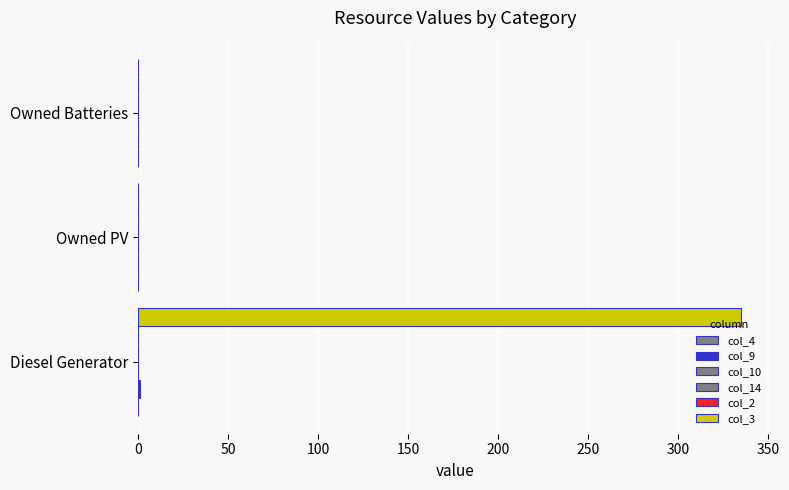

Which series has the largest range (max minus min)?

col_3